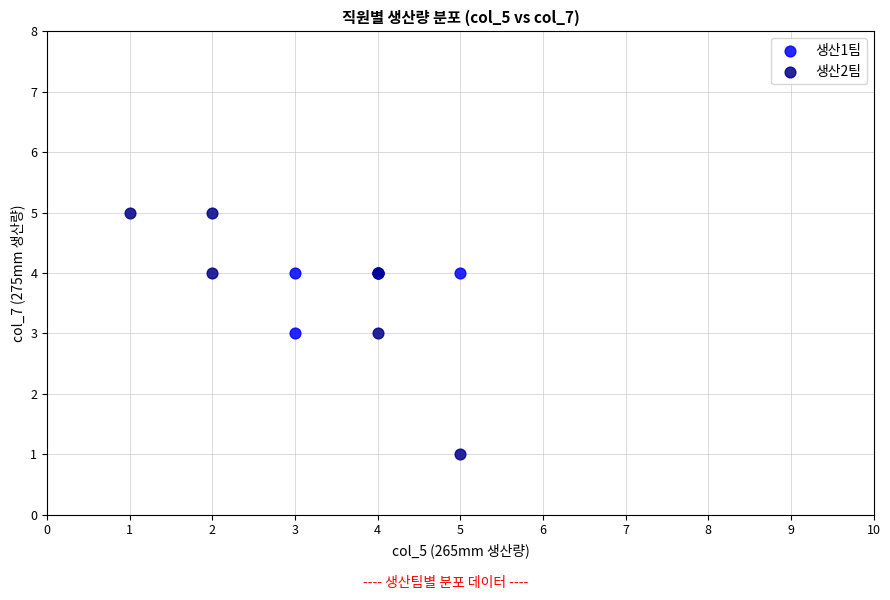

Which series contains the lowest Y value?

생산2팀